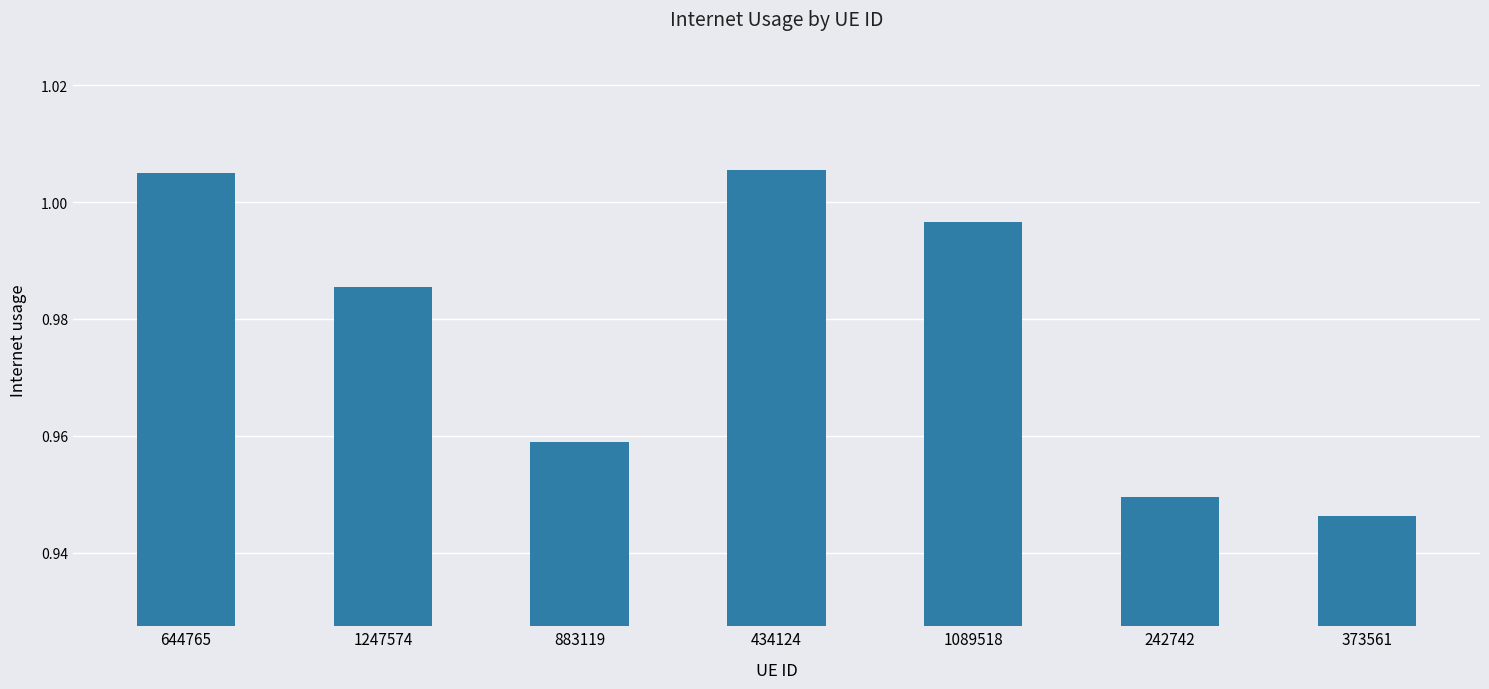

Between 242742 and 1247574, which is larger?

1247574